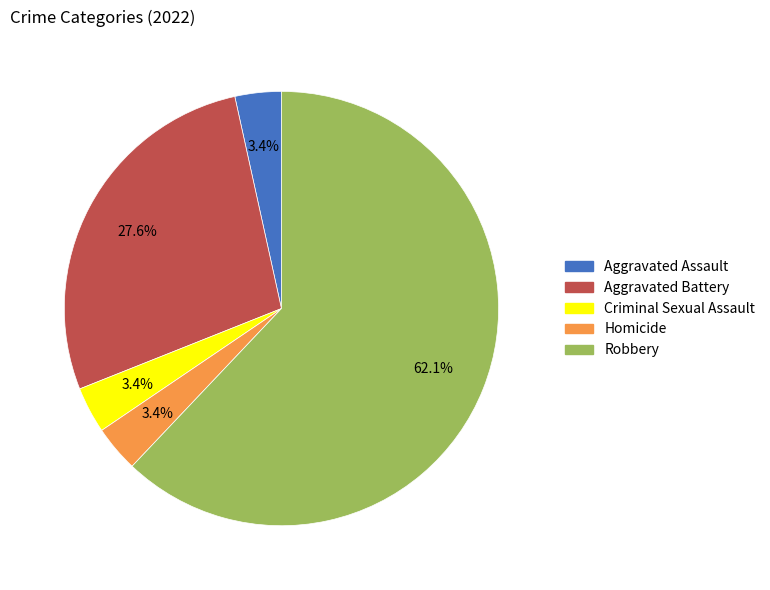

Is the sum of Robbery and Aggravated Battery greater than half?

Yes